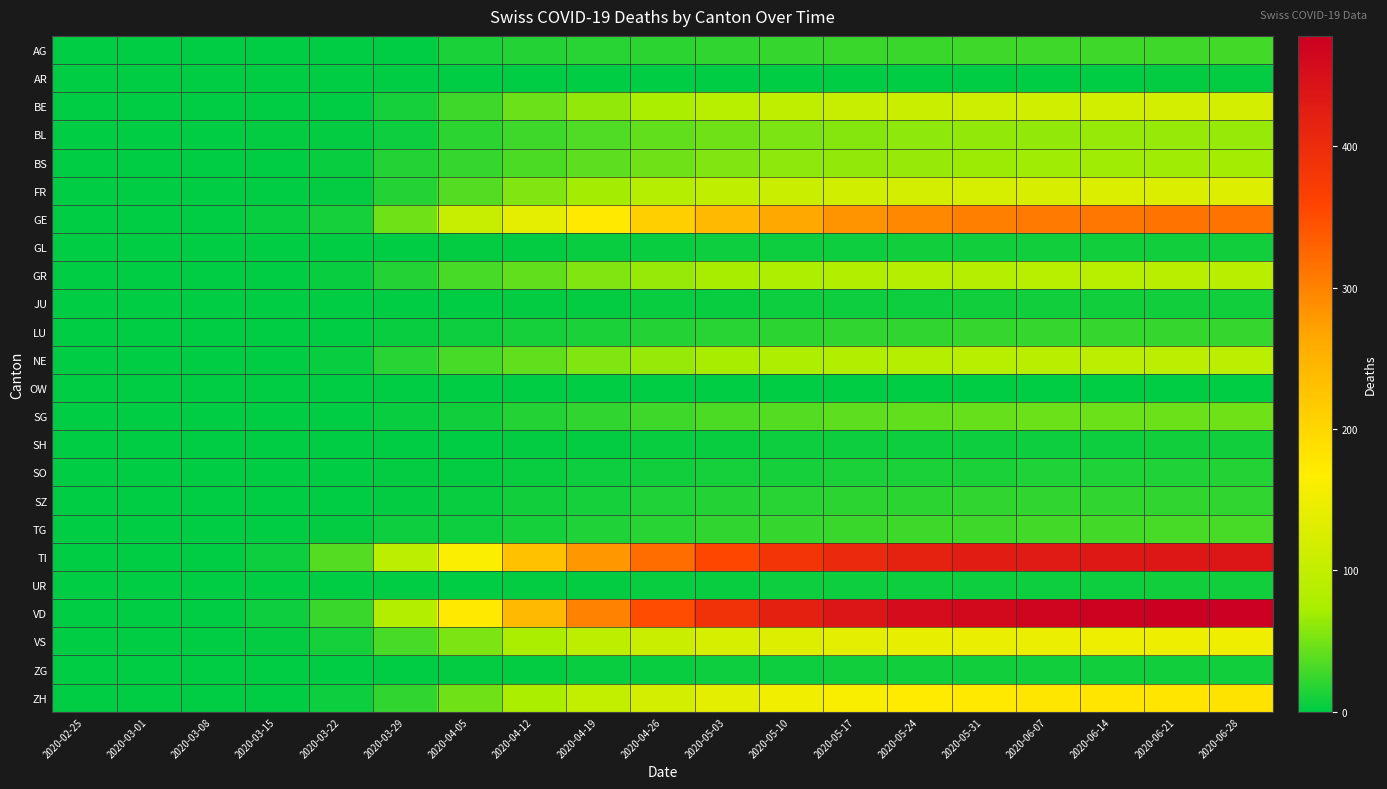

How many series are shown in this chart?

24